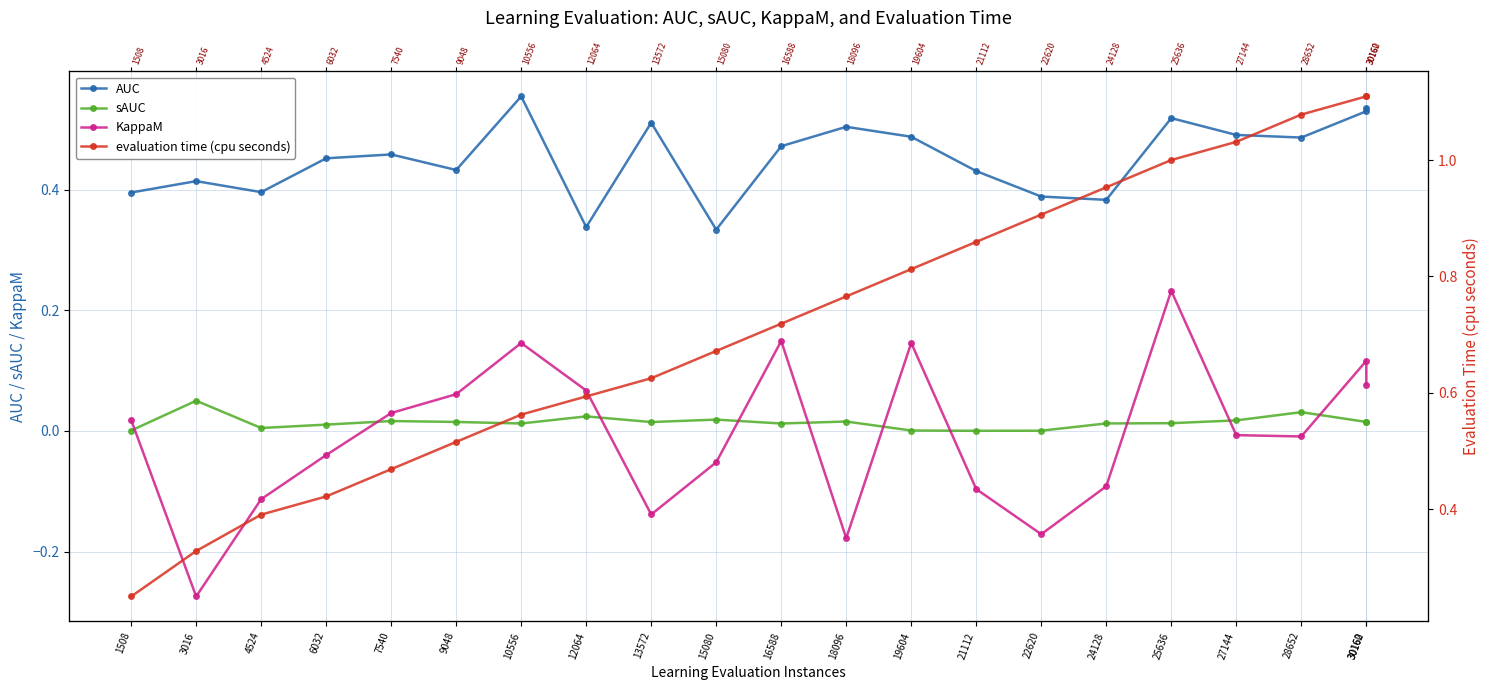

Rank the series by their maximum value, from lowest to highest.

sAUC, KappaM, AUC, evaluation time (cpu seconds)